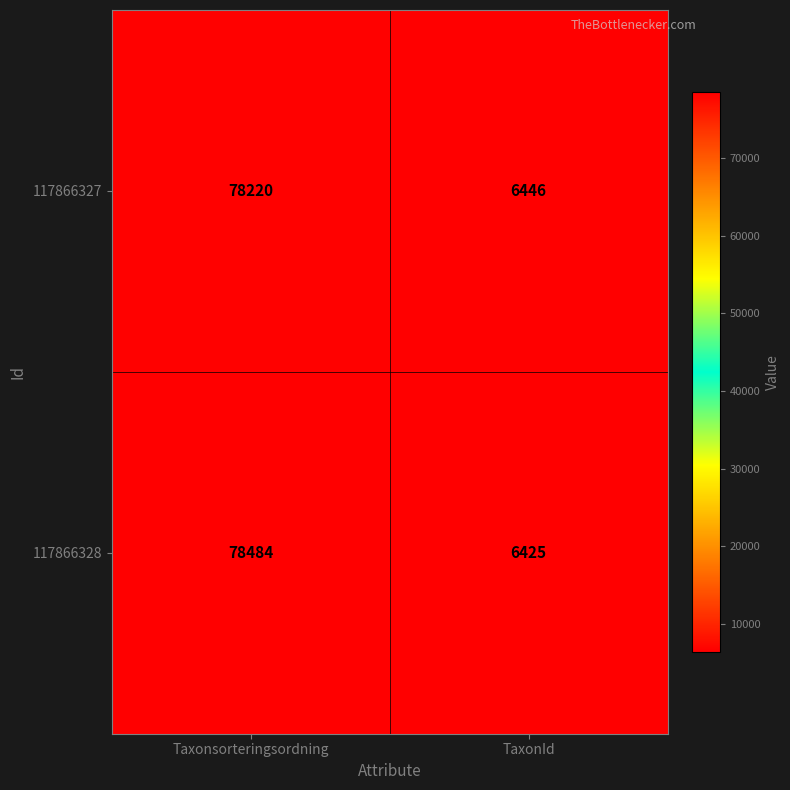

List the series in order of their peak value, lowest first.

117866327, 117866328